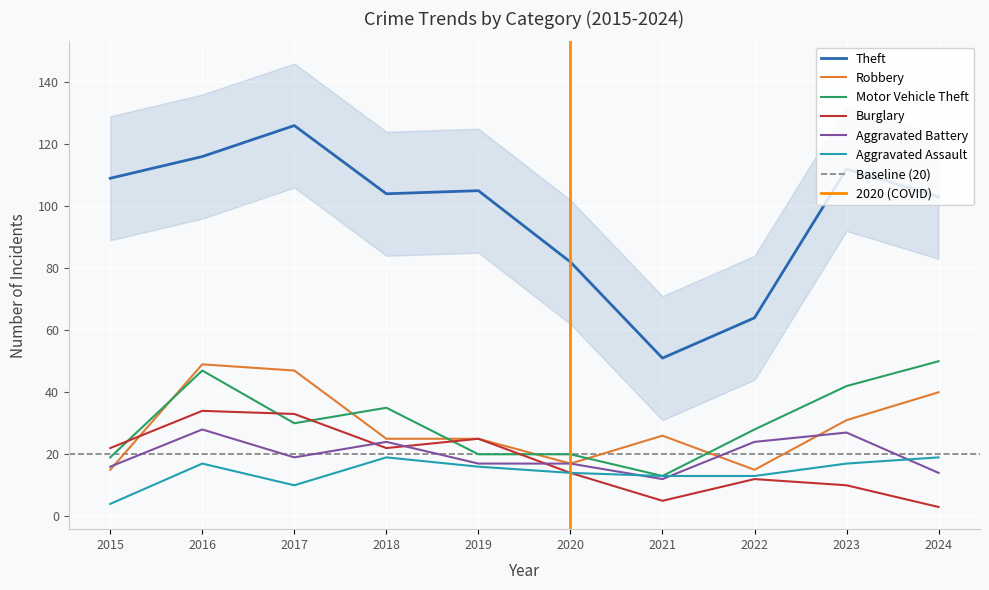

Rank the categories by Motor Vehicle Theft value from lowest to highest.

2021, 2015, 2019, 2020, 2022, 2017, 2018, 2023, 2016, 2024